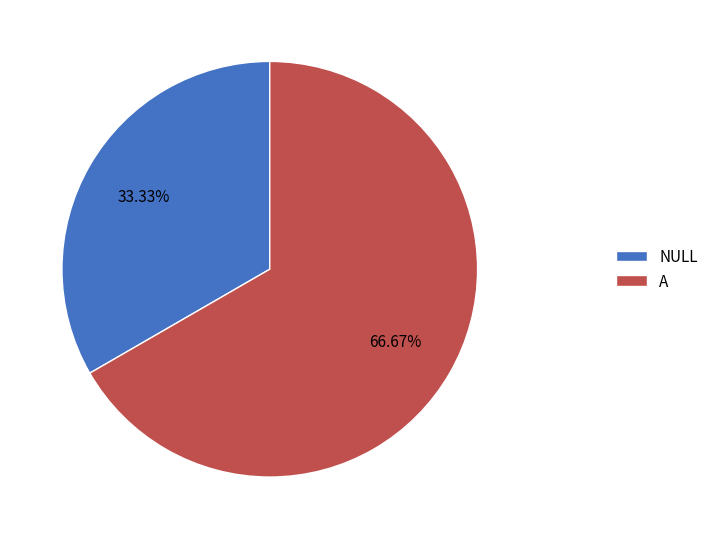

Does any single category account for the majority?

Yes